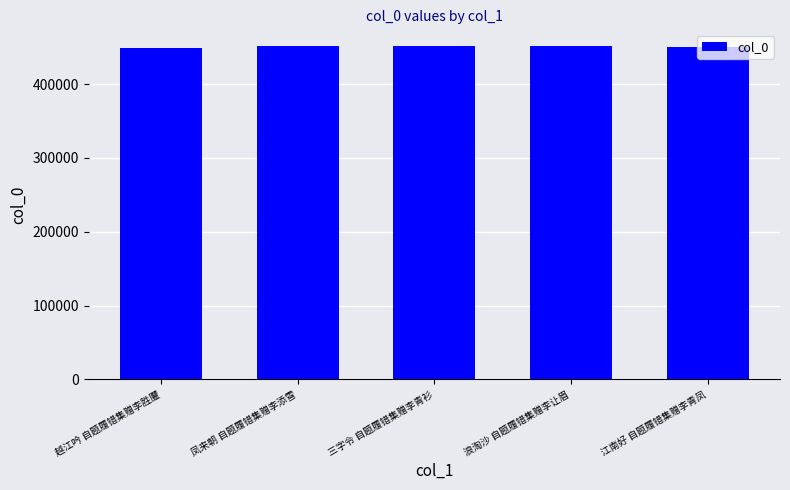

Approximately how many times larger is the value at 江南好 自题履错集赠李青凤 compared to 越江吟 自题履错集赠李胜臞?

1.0